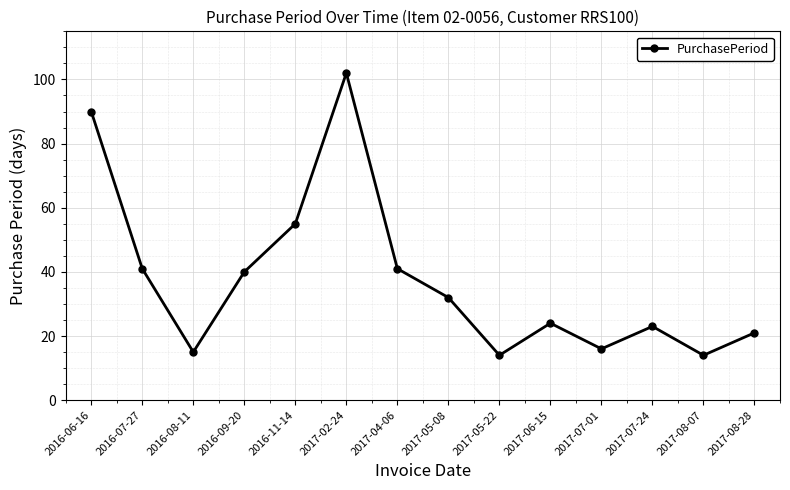

The chart shows a value of 25 at 2016-07-27. True or false?

False